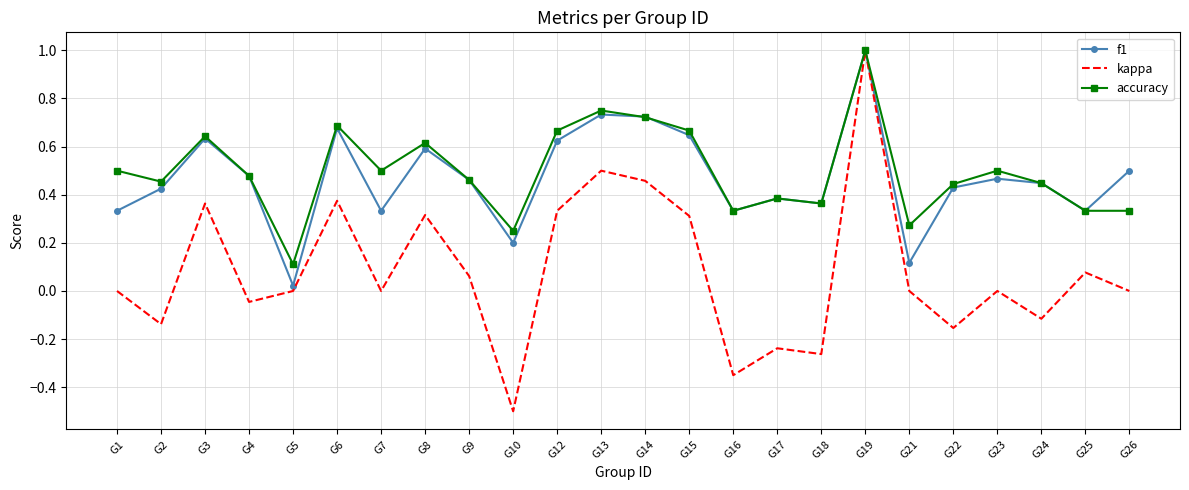

Between G14 and G16, which series saw the biggest shift?

kappa